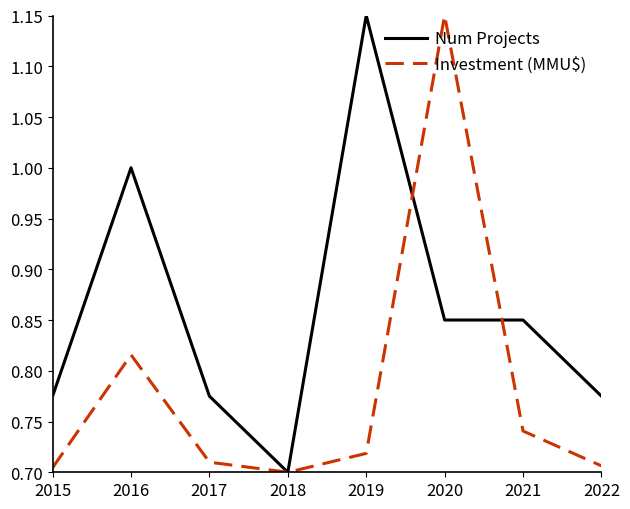

True or false: Investment (MMU$) and Num Projects cross at least once.

True